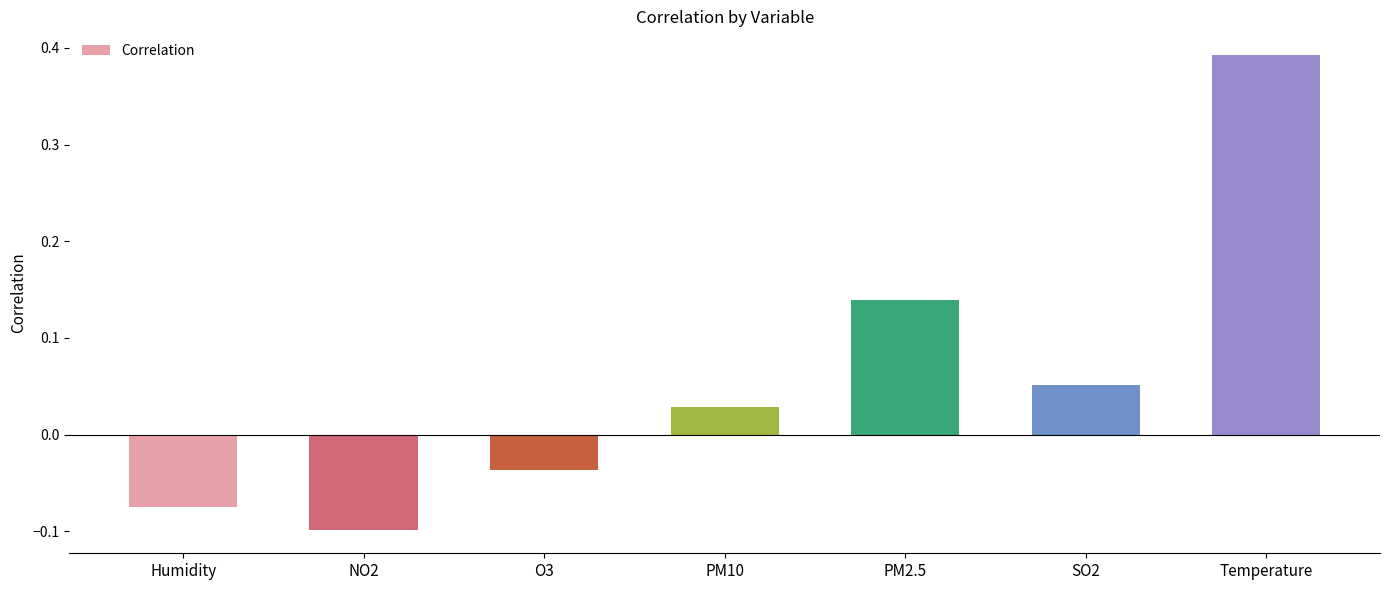

What is the label of the 3rd bar from the left?

O3